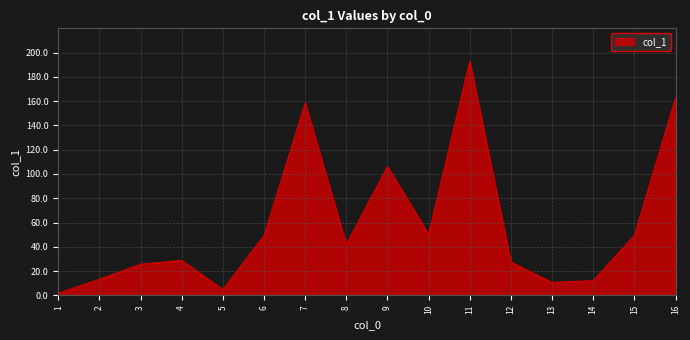

How many lines are shown in the chart?

1